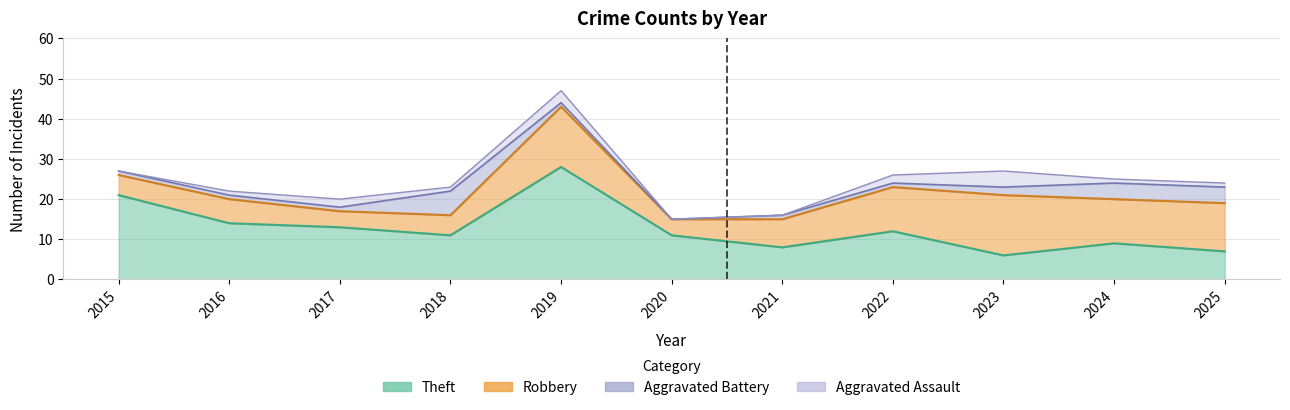

True or false: Theft and Aggravated Battery intersect in this chart.

False